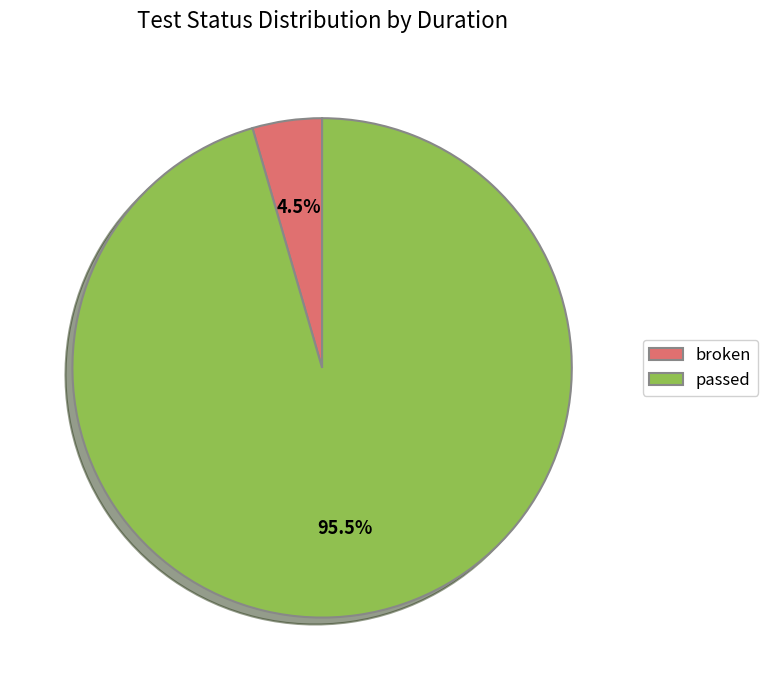

What percentage do passed and broken together represent?

100.0%